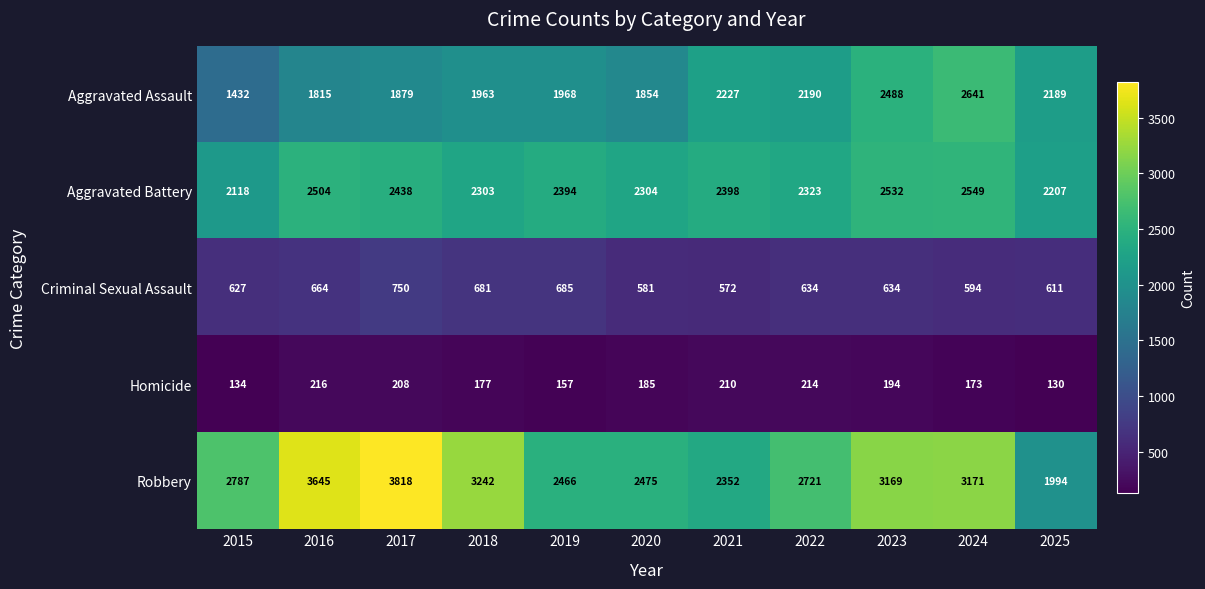

At 2025, list the series in order from smallest to largest.

Homicide, Criminal Sexual Assault, Robbery, Aggravated Assault, Aggravated Battery